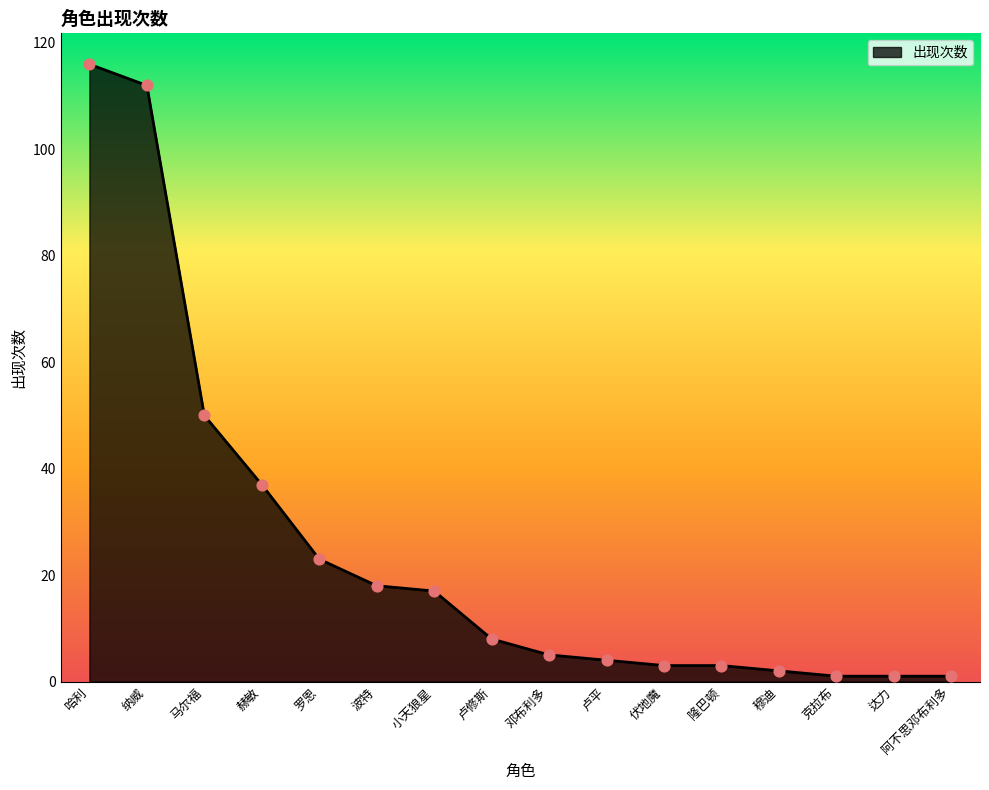

What is the change in value from 纳威 to 阿不思邓布利多?

-111